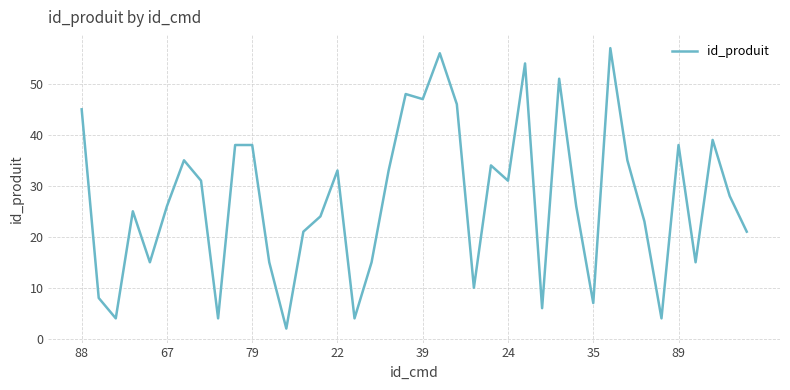

What is the greatest value displayed?

57